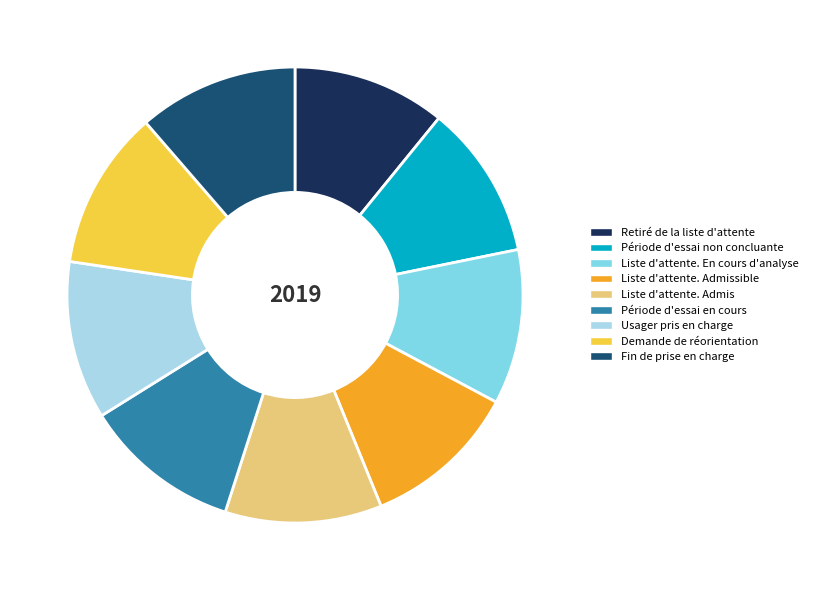

Combined, do Période d'essai non concluante and Usager pris en charge account for over 50%?

No